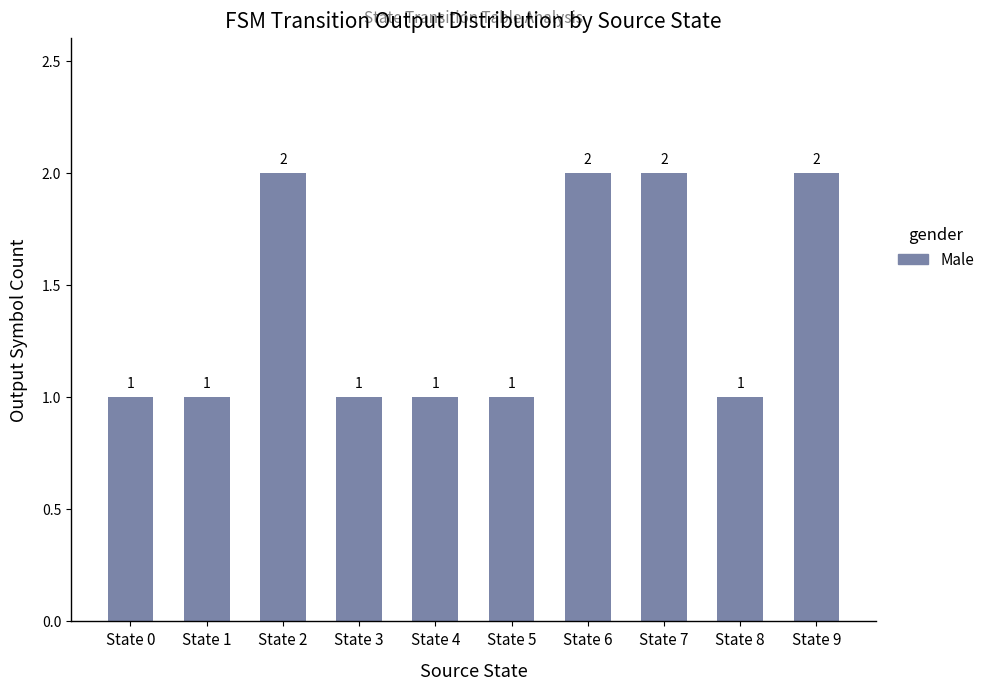

The chart shows a value of 0 at State 3. True or false?

False